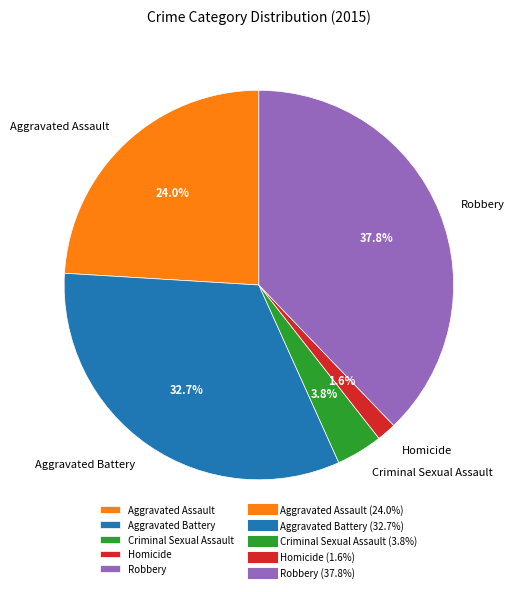

Combined, do Aggravated Battery and Criminal Sexual Assault account for over 50%?

No